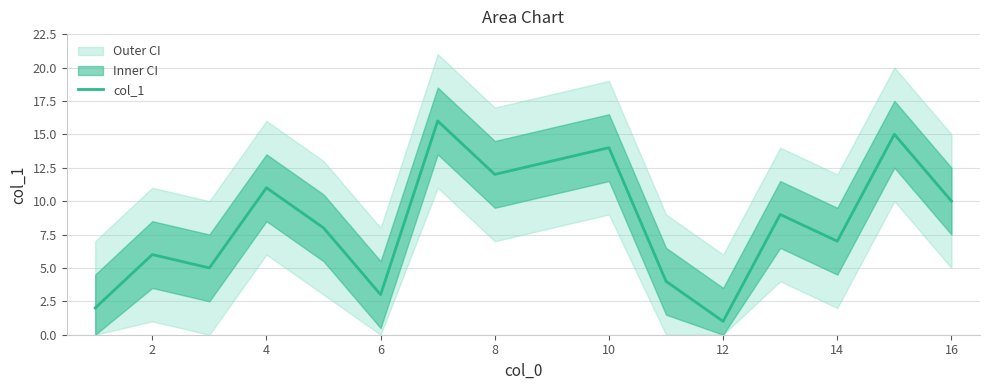

Is it true that col_1 equals 11 at 4?

True